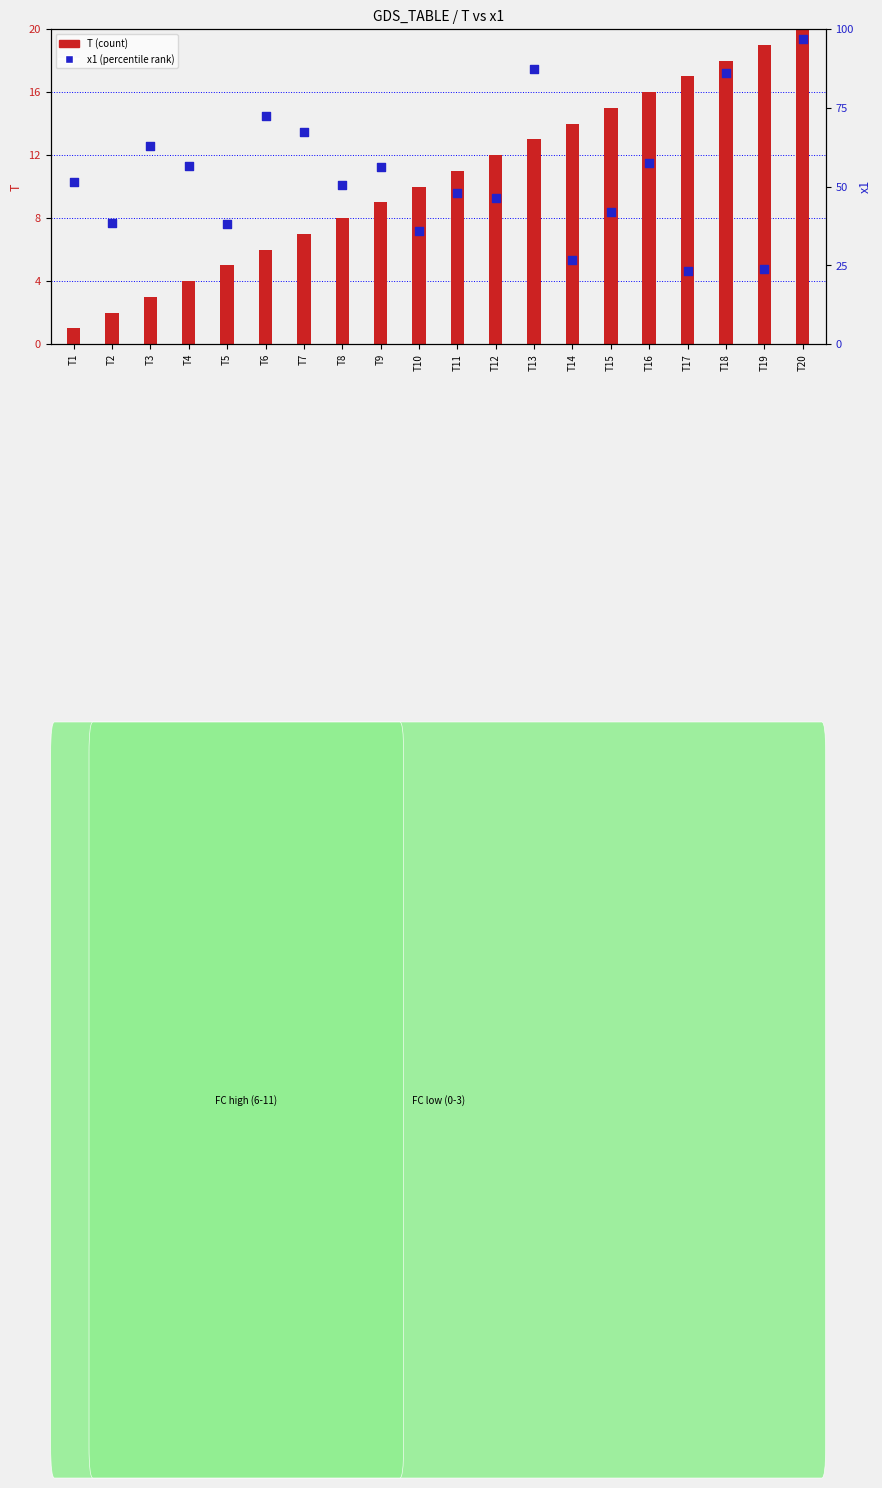

Which series reaches the minimum Y coordinate?

T (count)